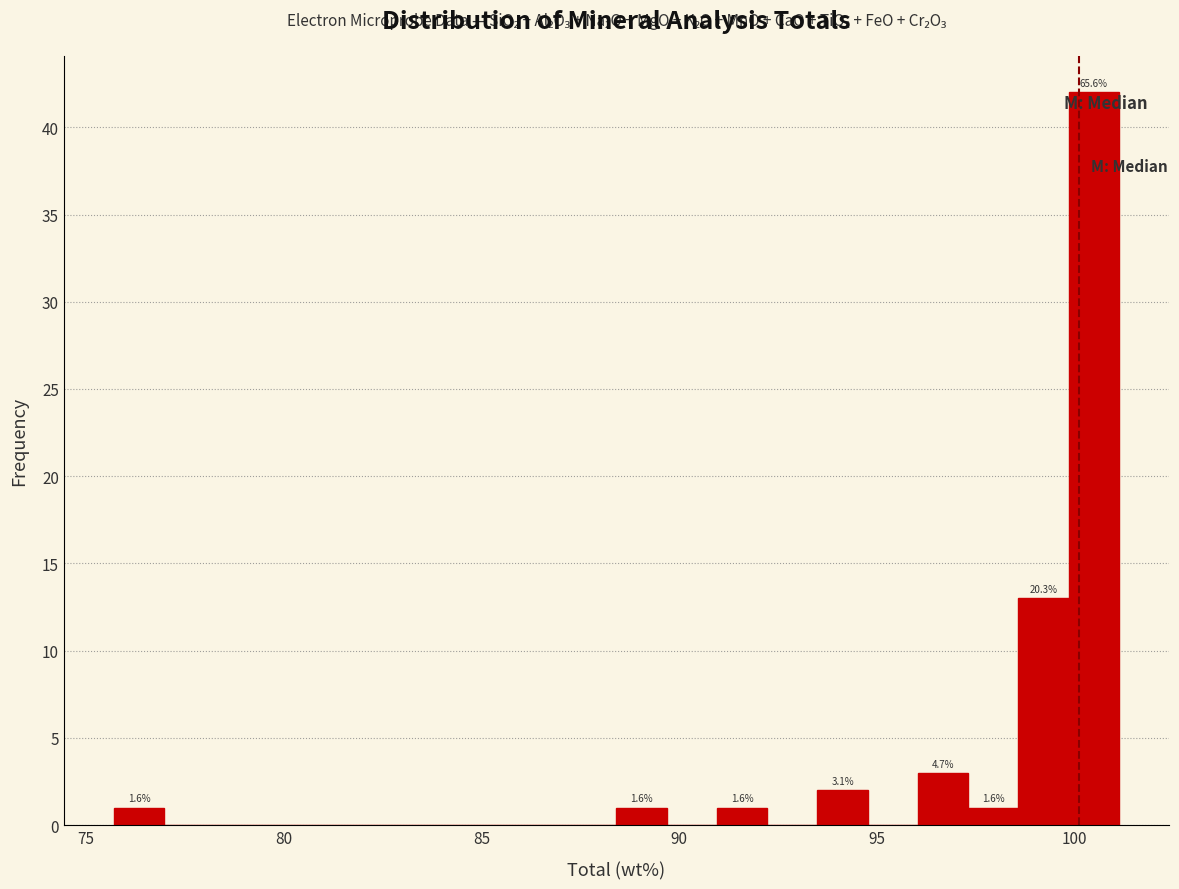

Around what value on the x-axis is the tallest bar? Give the approximate position of its centre, as read against the axis.

100.5